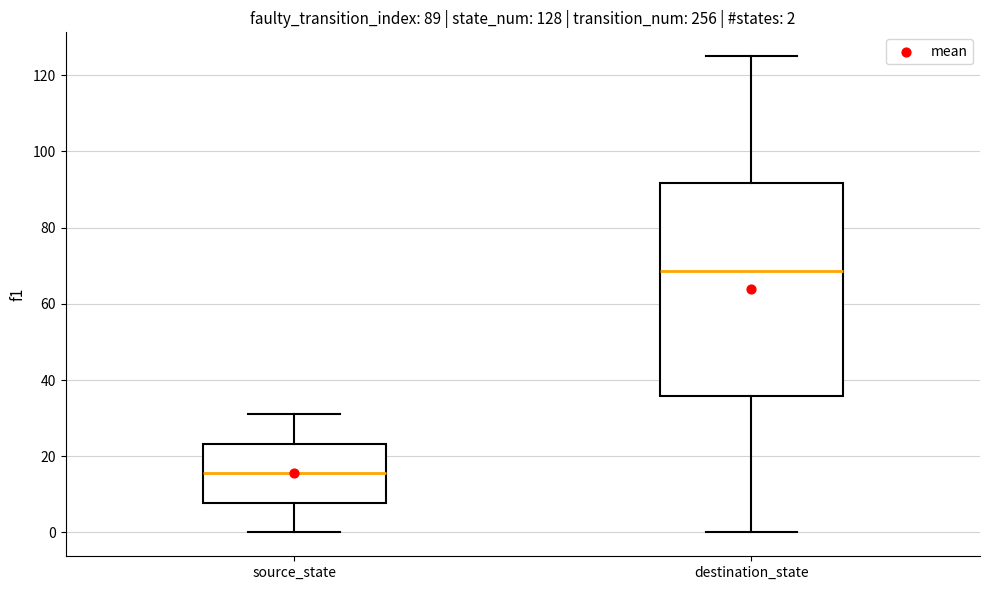

Comparing the boxes themselves (not the whiskers), which one is the tallest?

destination_state